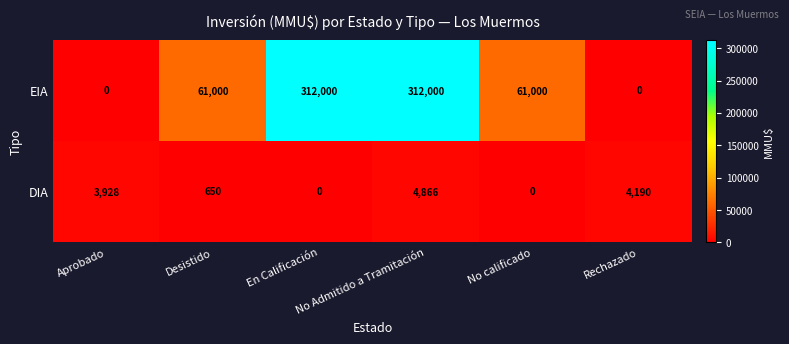

Rank the series by their maximum value, from lowest to highest.

DIA, EIA